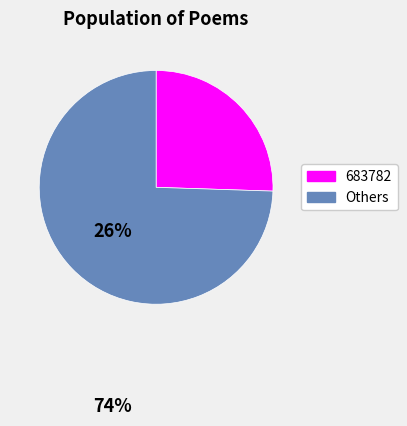

Is there any slice that represents more than half of the pie?

Yes